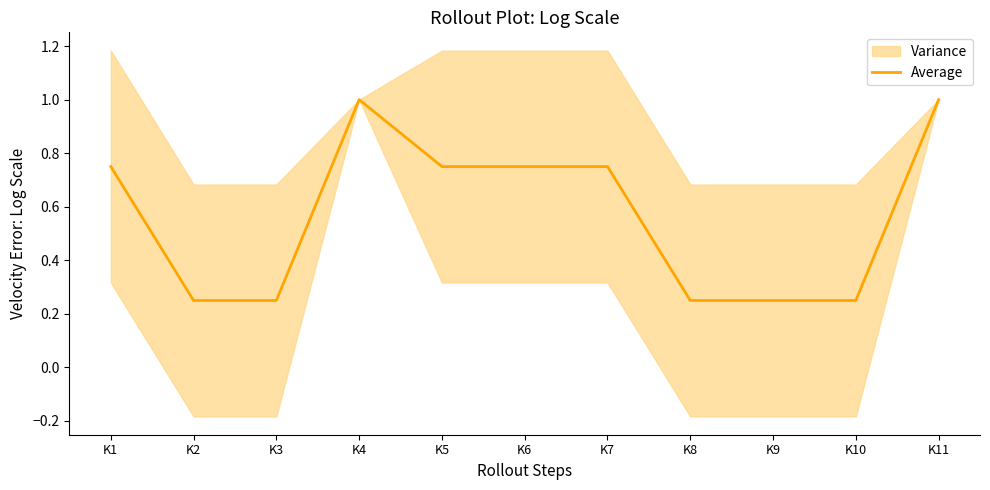

Reading right to left, transcribe all the data shown in this chart.

1.0	0.2	0.2	0.2	0.8	0.8	0.8	1.0	0.2	0.2	0.8